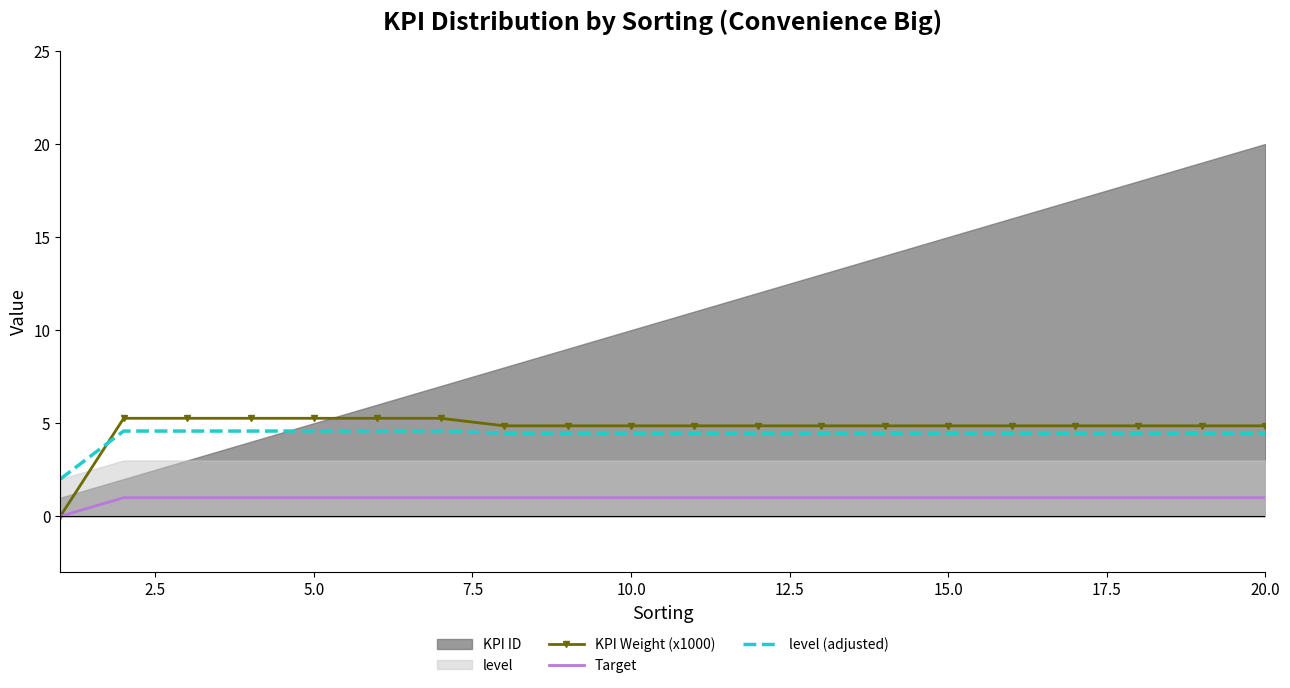

True or false: level (adjusted) and Target cross at least once.

False